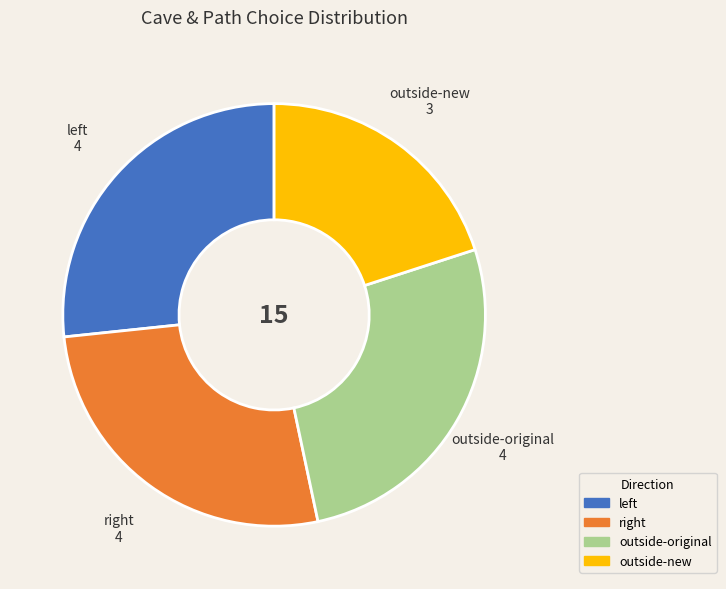

Does any single category account for the majority?

No